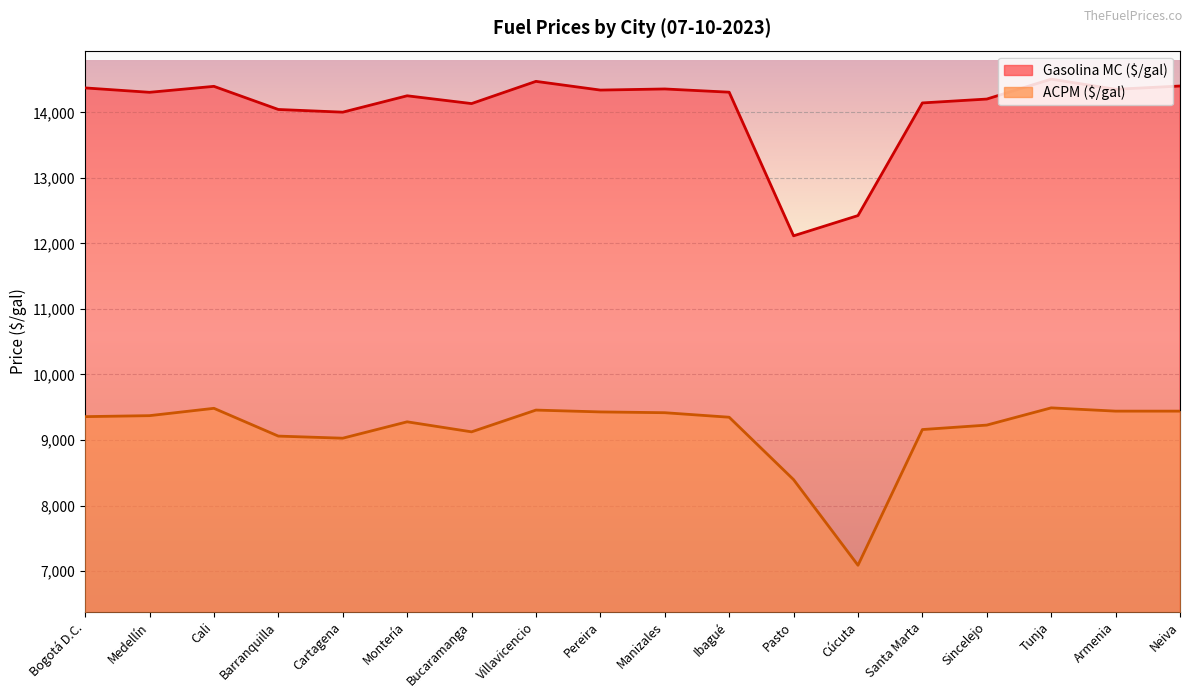

What is the approximate value of Gasolina MC ($/gal) at Armenia?

14352